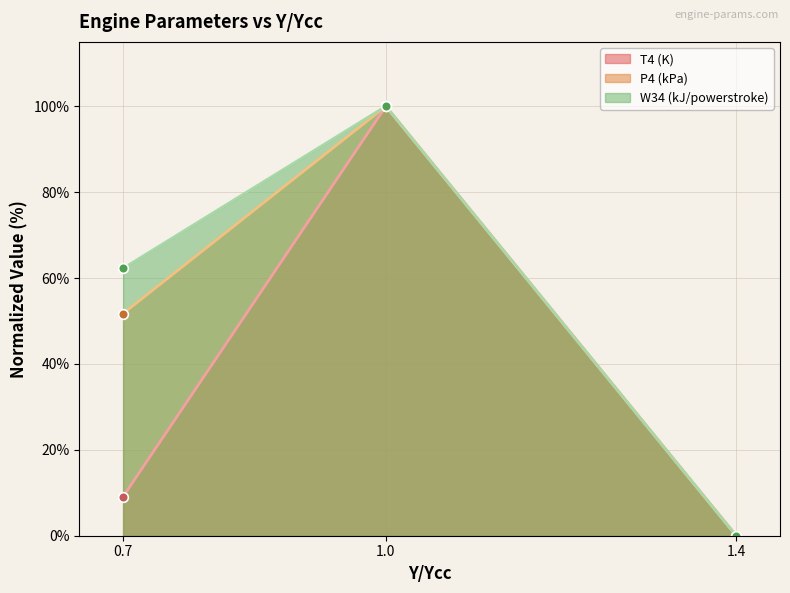

The W34 (kJ/powerstroke) series shows 169.8 at 1.0. True or false?

False